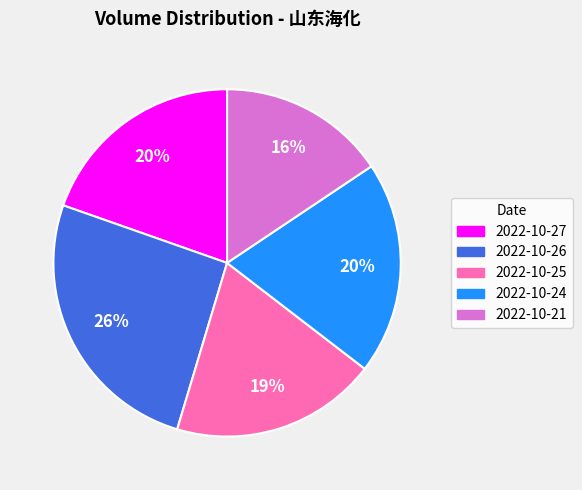

To the nearest percent, what is the difference between the largest and smallest slice percentages?

10%